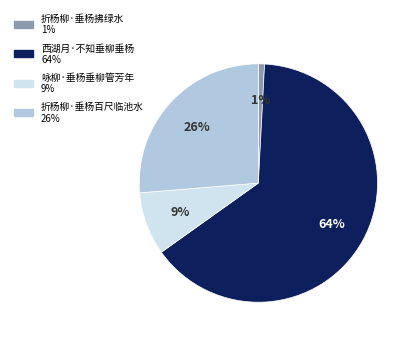

Which slice is the largest?

西湖月·不知垂柳垂杨